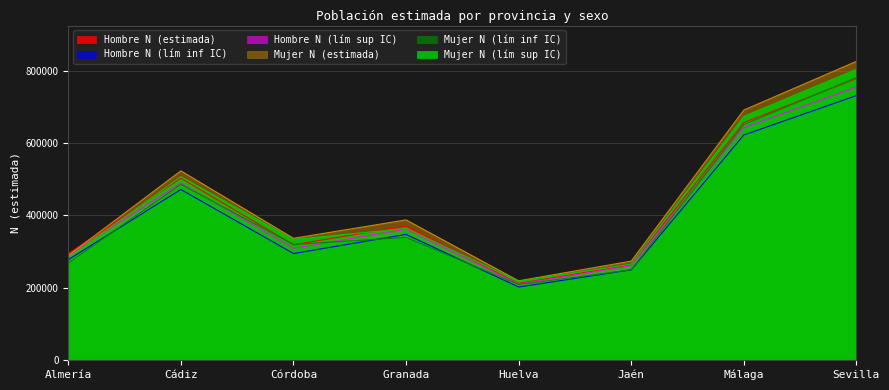

Which series has the widest spread of values?

Mujer N (estimada)